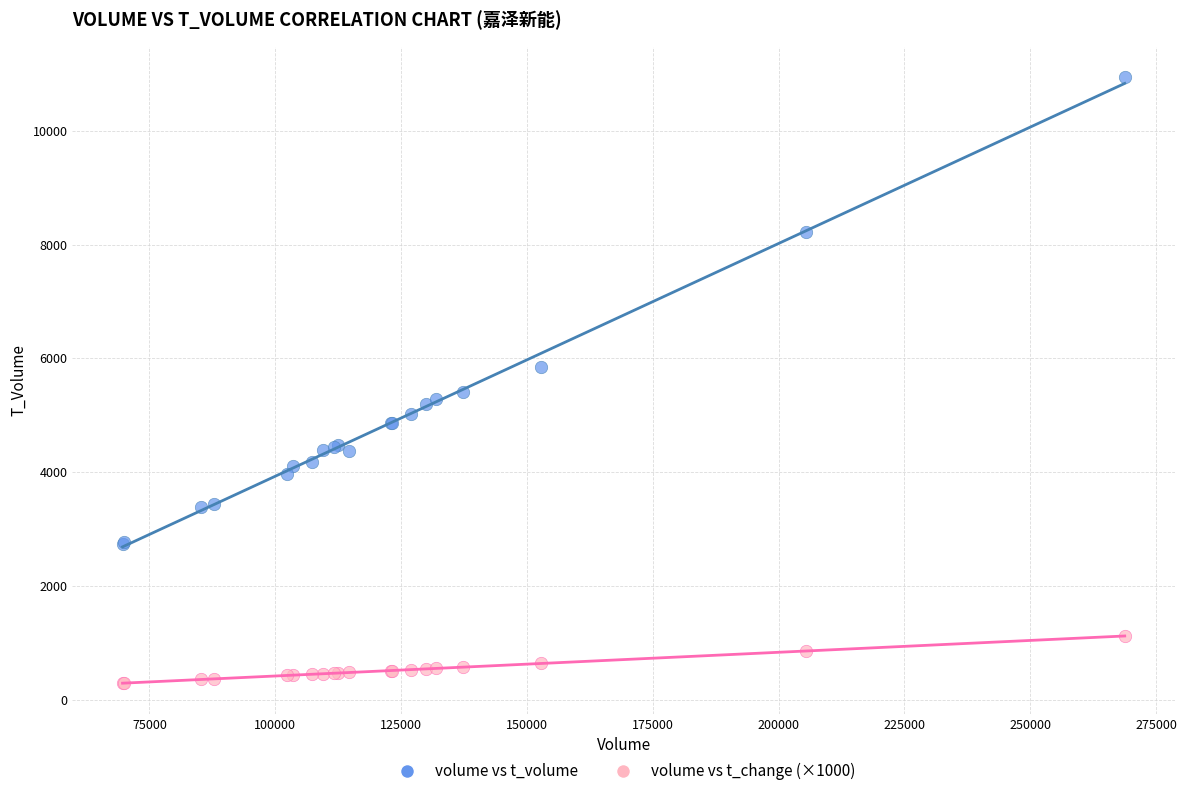

Which series contains the lowest Y value?

volume vs t_change (×1000)